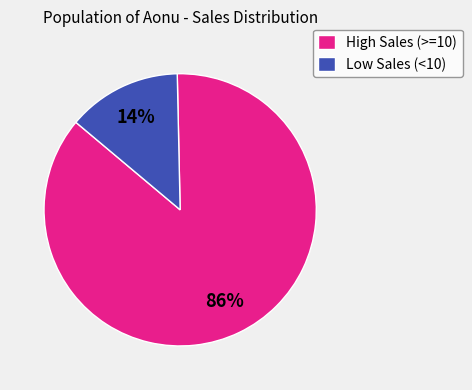

To the nearest percent, what portion does Low Sales (<10) represent?

14%